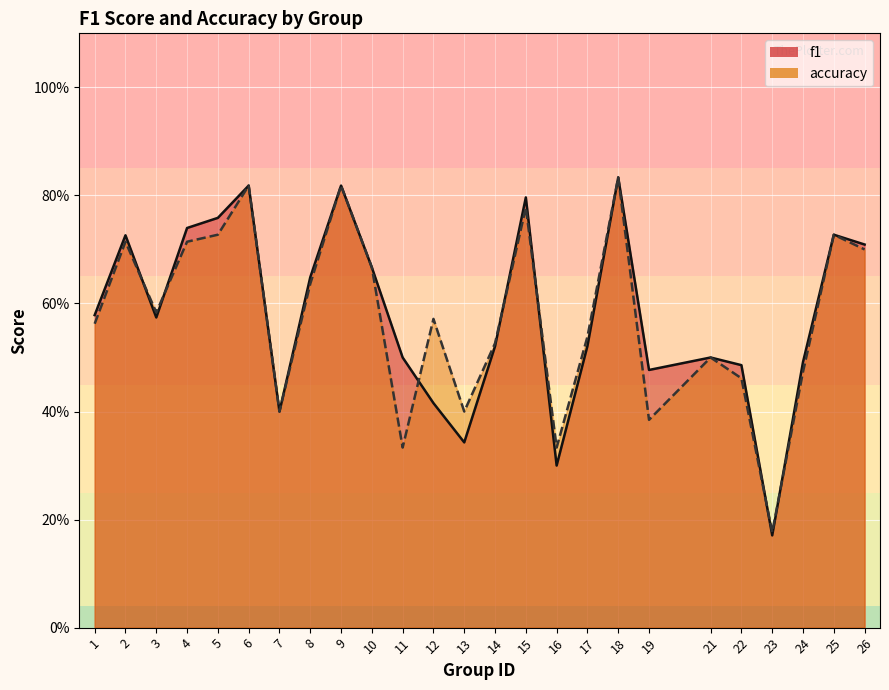

What is the sum of all f1 values?

14.5